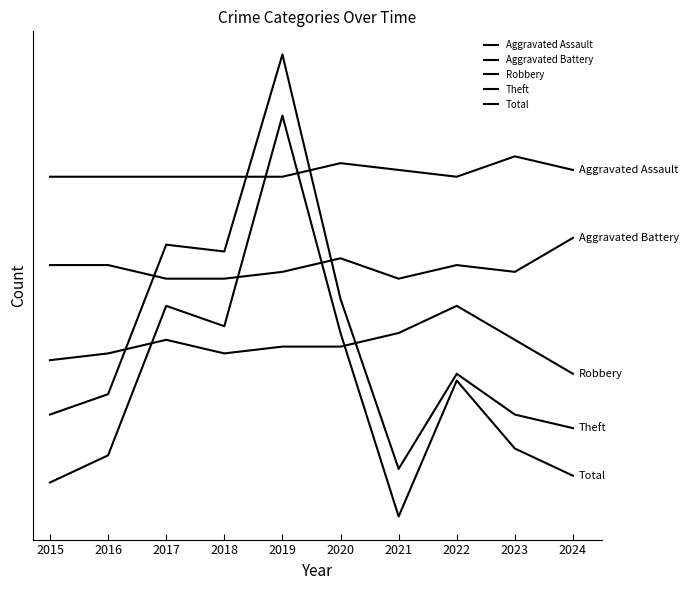

What is the minimum value shown in the chart?

10